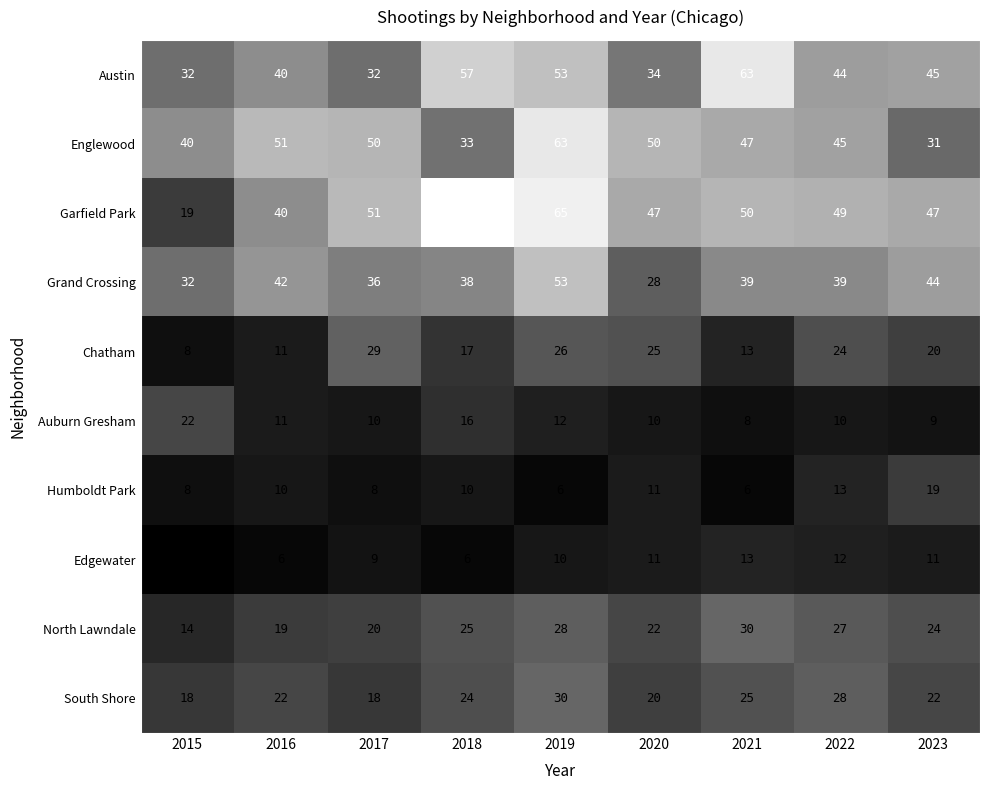

What is the average value of the Humboldt Park series?

10